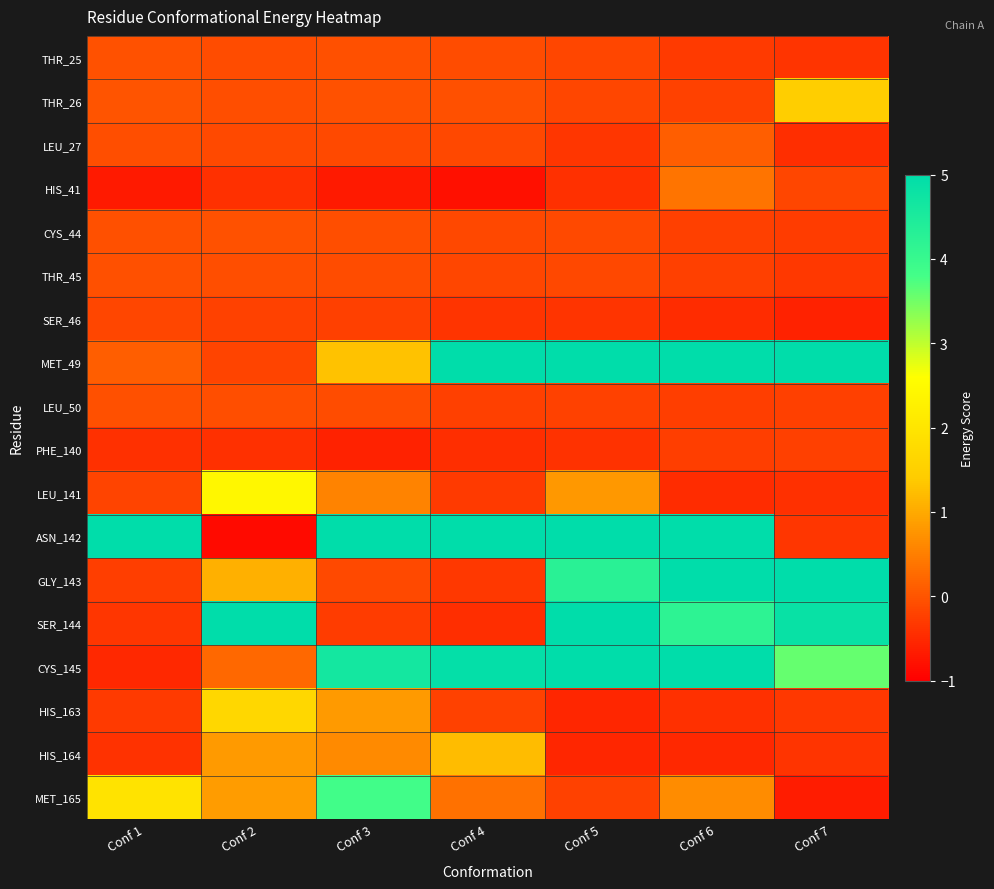

What is the spread (max minus min) of values at Conf 2?

5.9